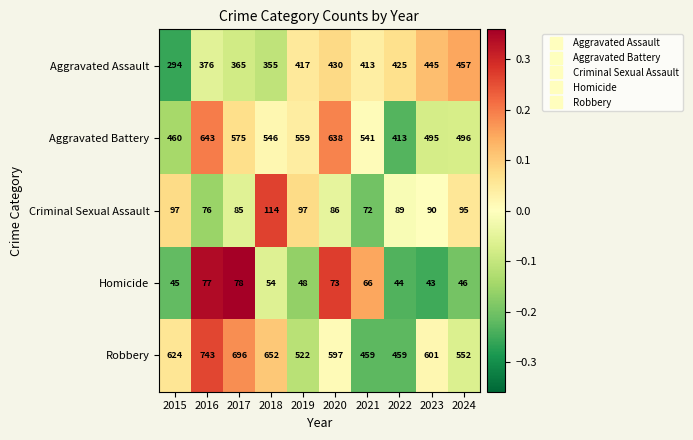

Which series has the largest range (max minus min)?

Robbery